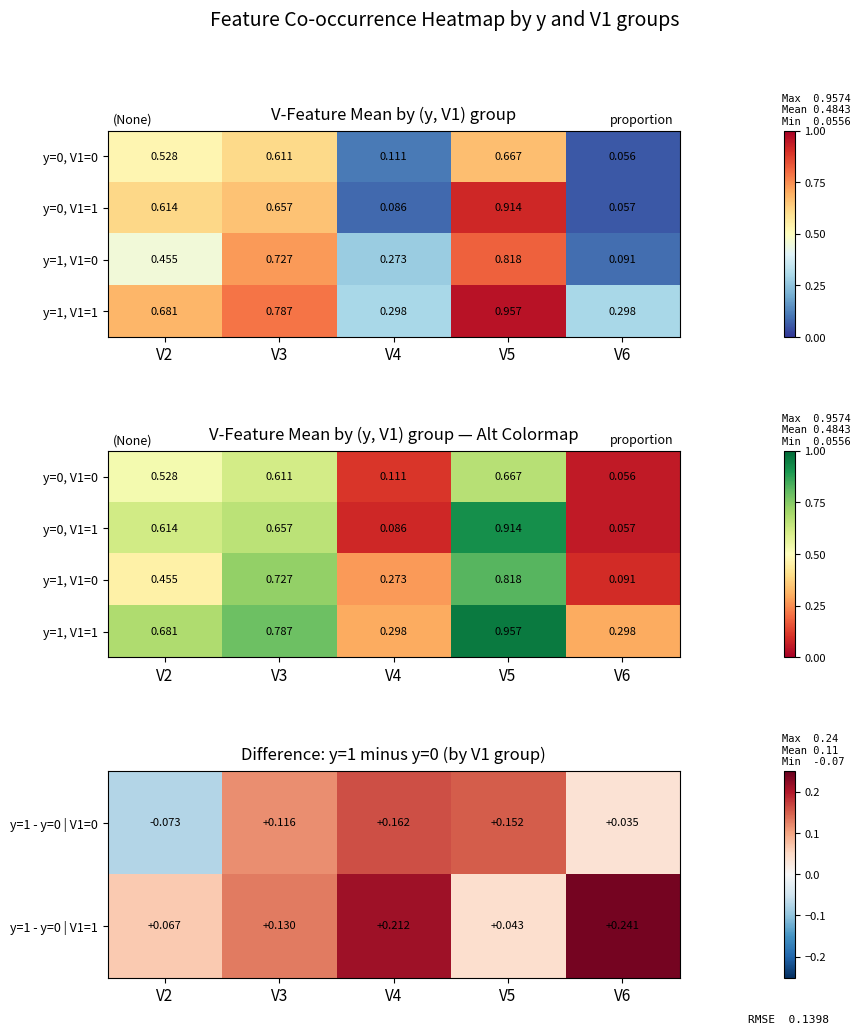

Is the value of y=1 - y=0 | V1=1 at V6 greater than the value of y=1 - y=0 | V1=0 at V6?

Yes